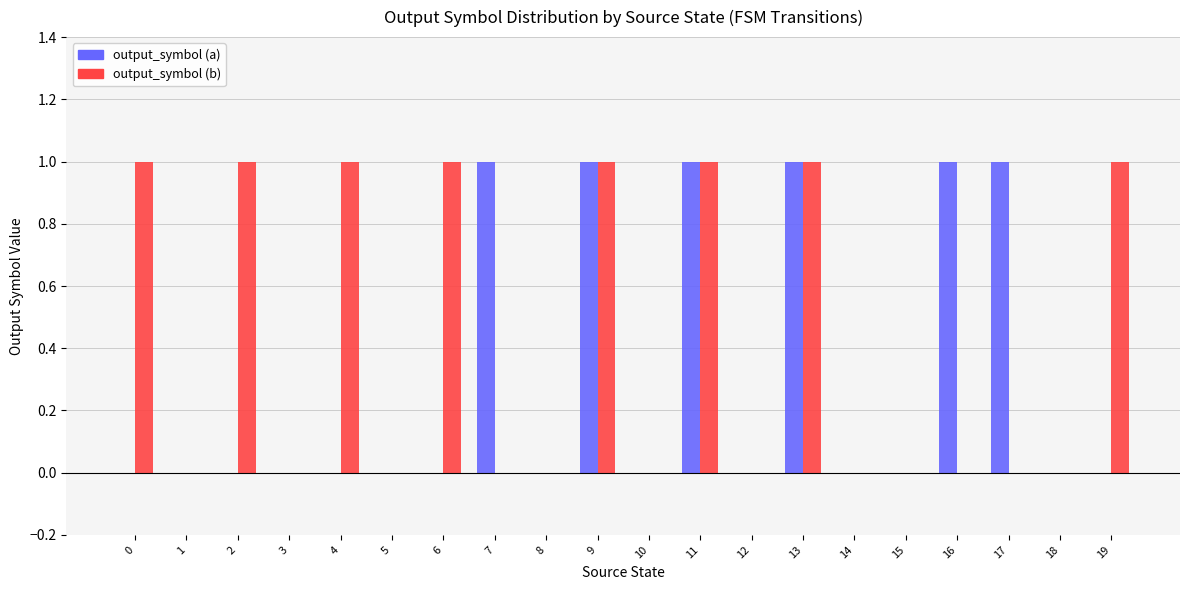

Reading left to right, extract all data points from this chart.

output_symbol (a): 0=0	1=0	2=0	3=0	4=0	5=0	6=0	7=1	8=0	9=1	10=0	11=1	12=0	13=1	14=0	15=0	16=1	17=1	18=0	19=0
output_symbol (b): 0=1	1=0	2=1	3=0	4=1	5=0	6=1	7=0	8=0	9=1	10=0	11=1	12=0	13=1	14=0	15=0	16=0	17=0	18=0	19=1